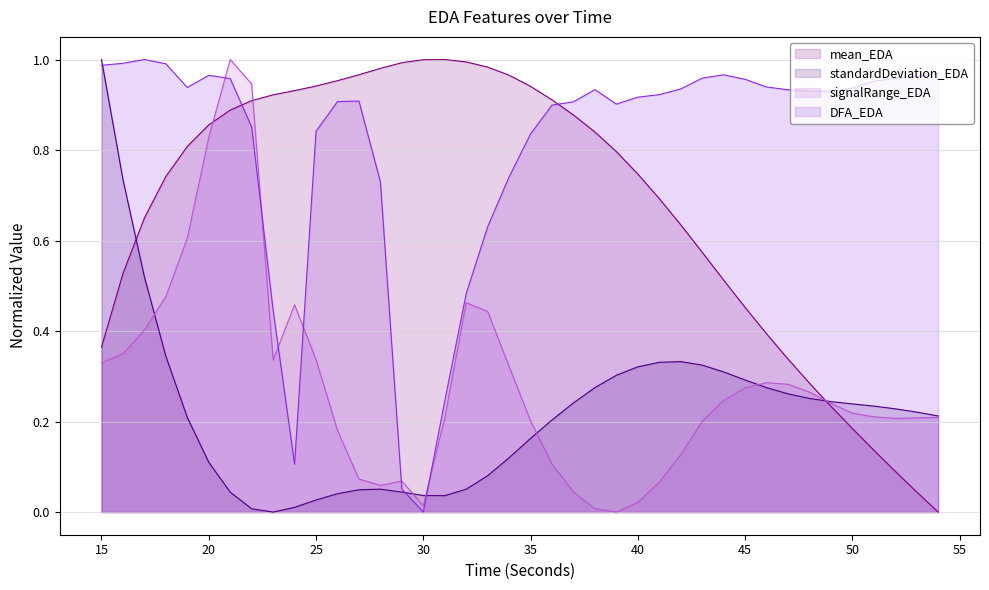

True or false: standardDeviation_EDA has more than 1 points higher than both neighbors.

True